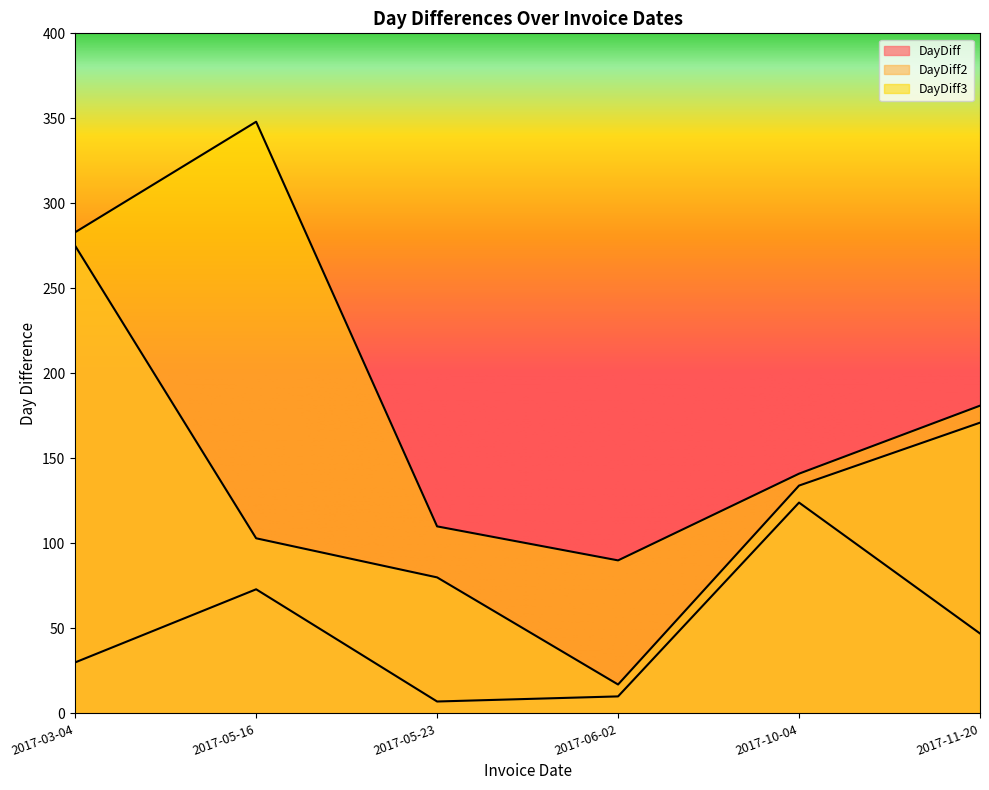

What is the sum of all DayDiff values?

291